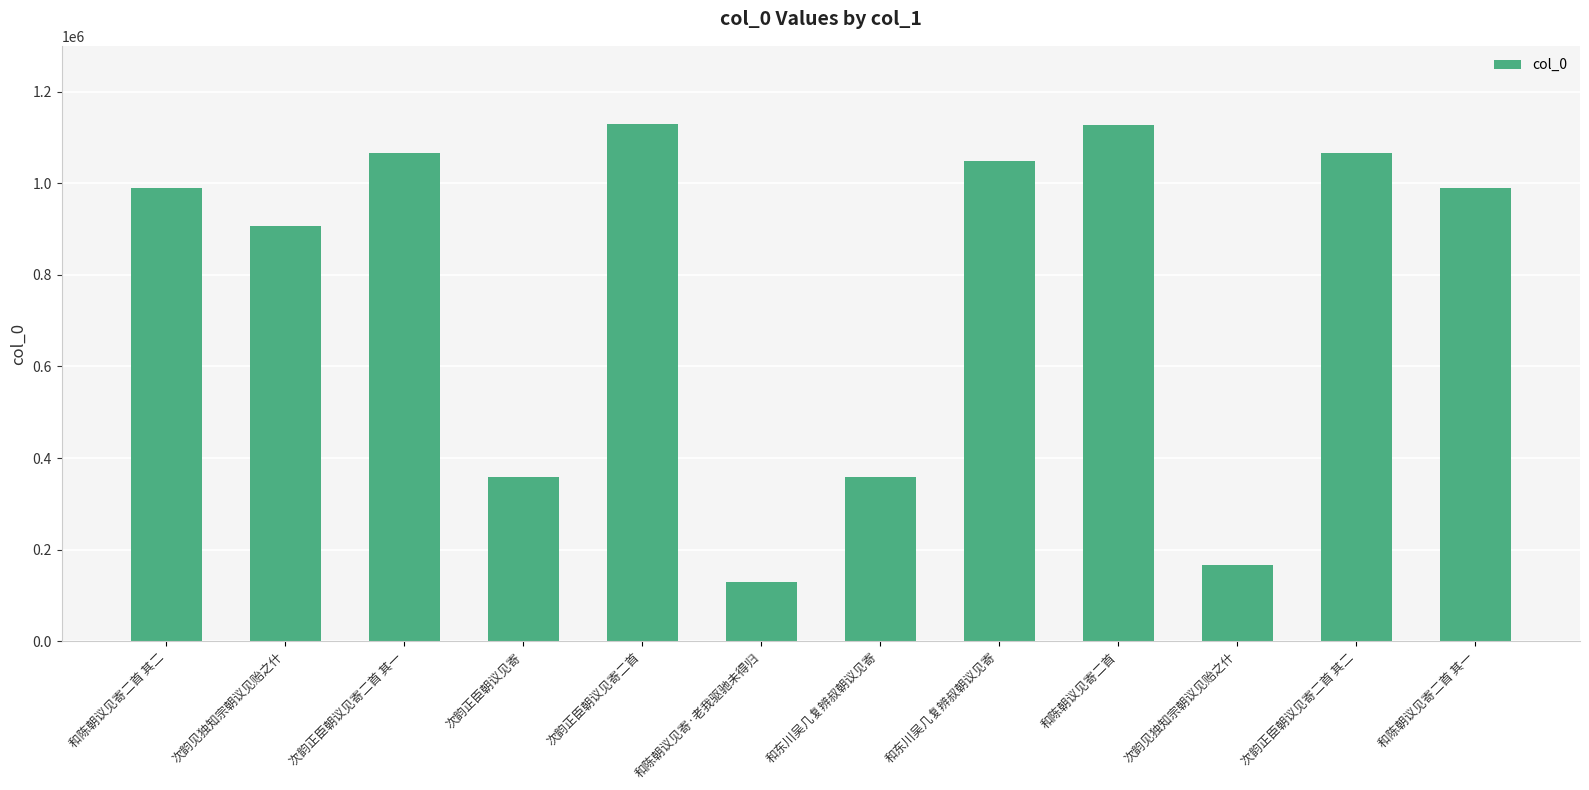

True or false: the data shows 989155 at 和陈朝议见寄二首 其二.

True